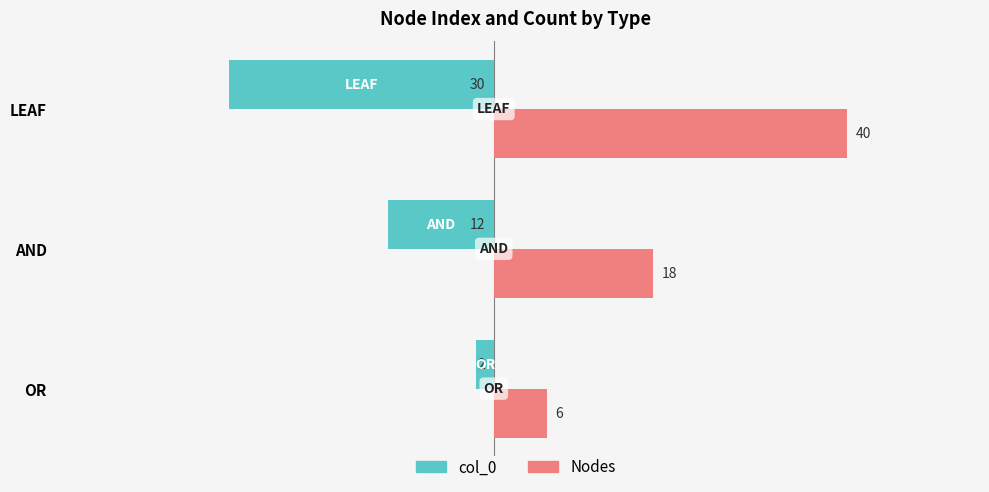

What is the minimum value for Nodes?

6